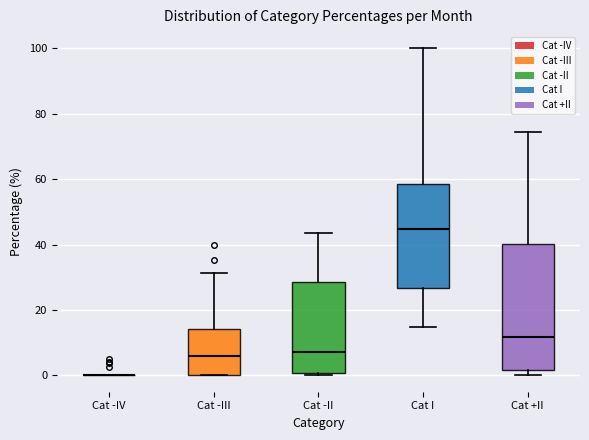

Where does the median line of the box for Cat -III sit on the y-axis? The values are not printed on the chart, so give them approximately, as read against the axis.

6